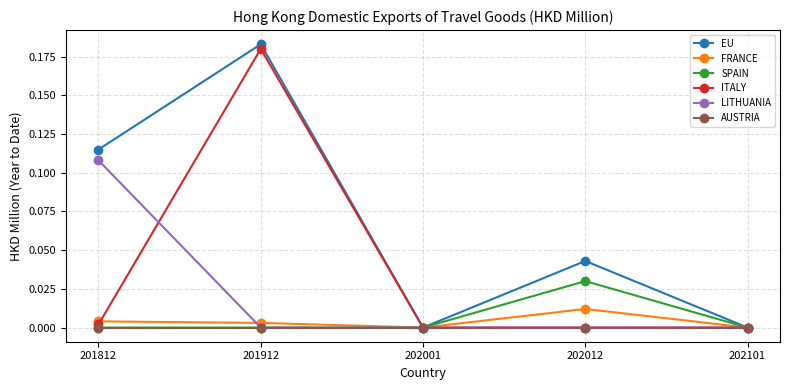

At which label does LITHUANIA reach its peak?

201812